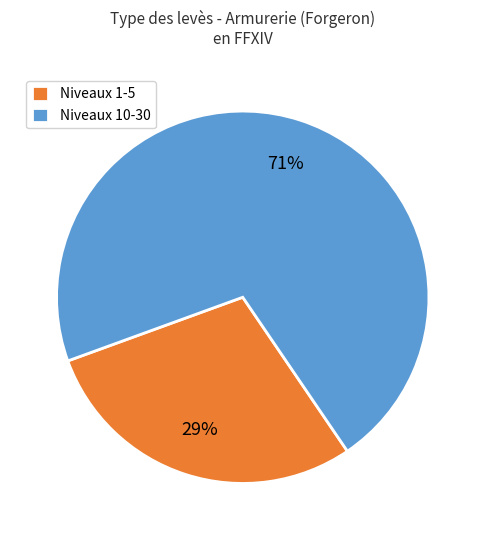

Combined, do Niveaux 10-30 and Niveaux 1-5 account for over 50%?

Yes